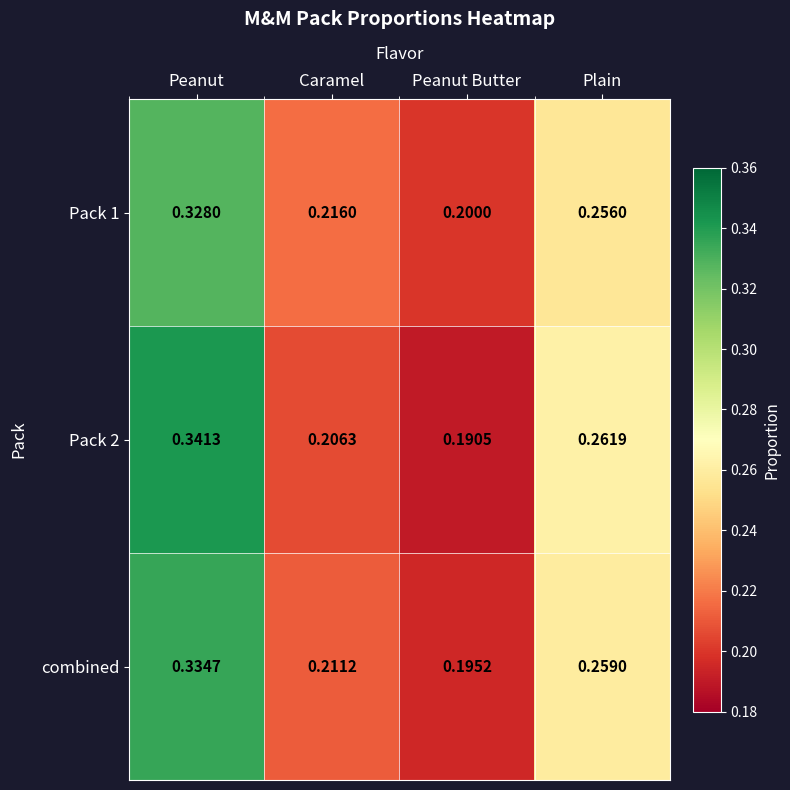

Which series has the largest total across all categories?

combined